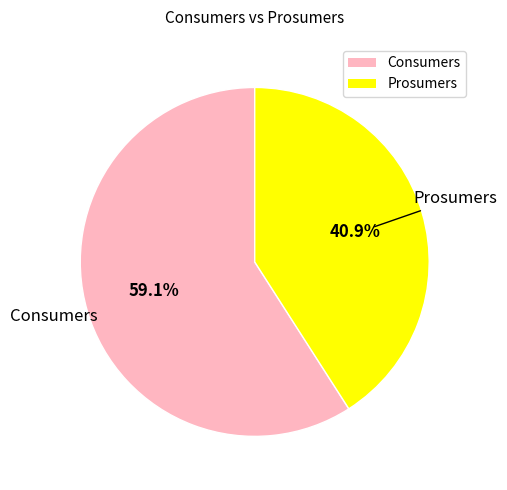

Which has a higher value, Prosumers or Consumers?

Consumers